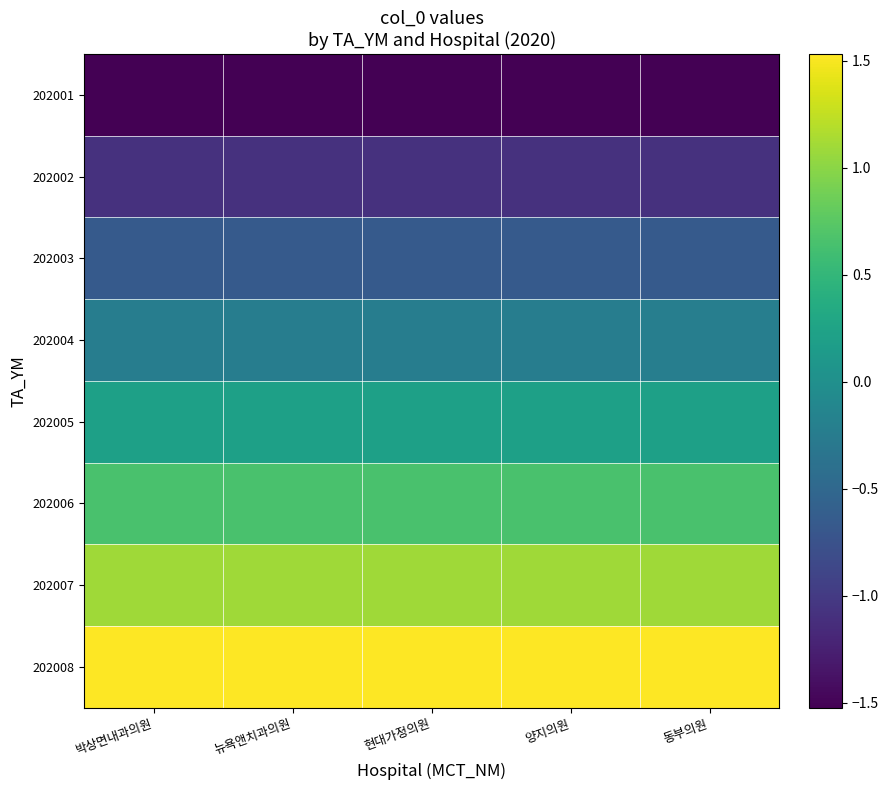

What is the minimum value shown in the chart?

-1.5